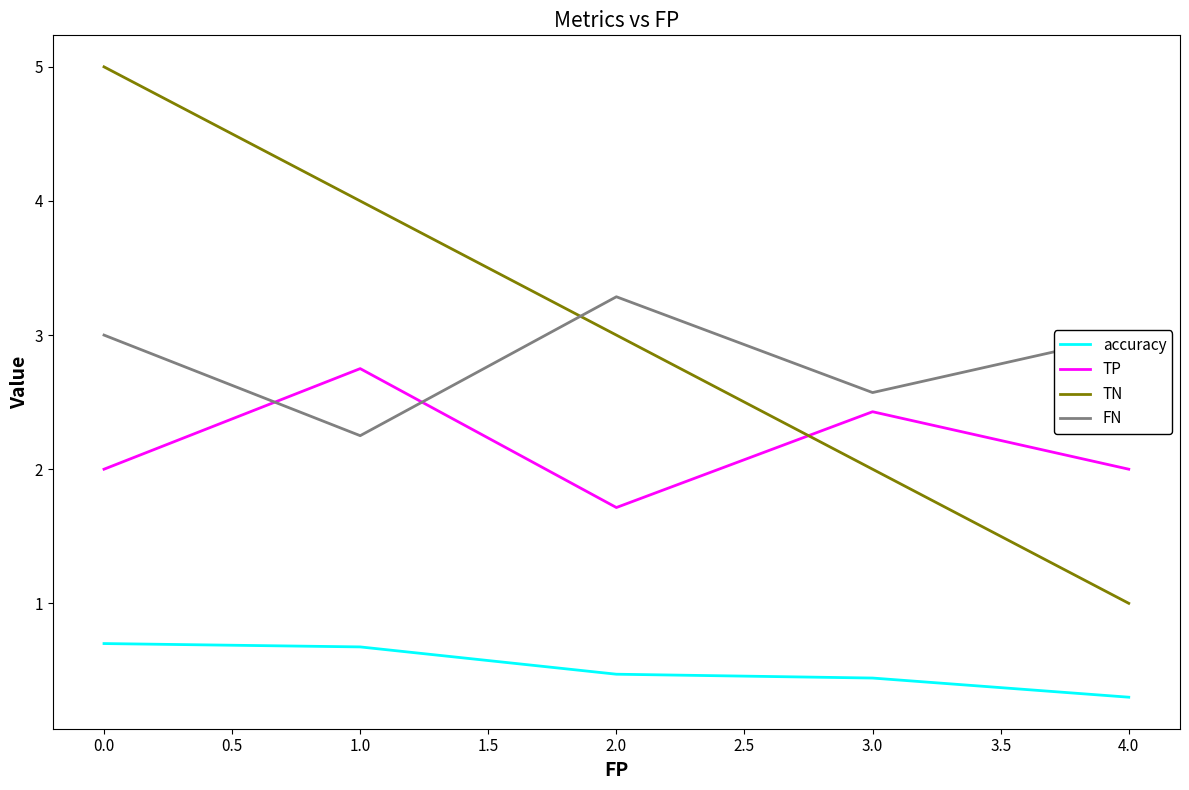

List the series in order of their peak value, highest first.

TN, FN, TP, accuracy